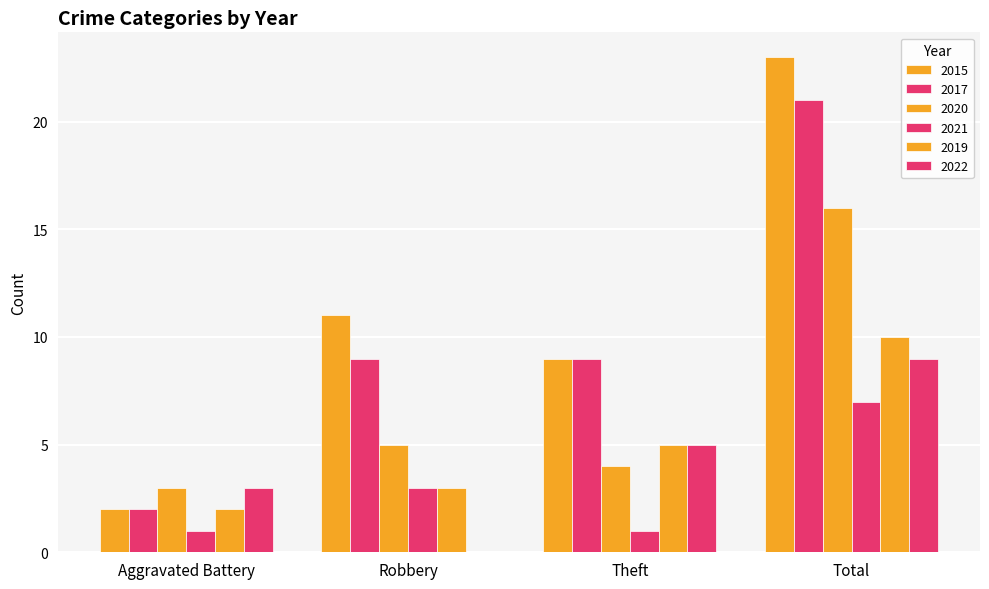

How many series are shown in this chart?

6